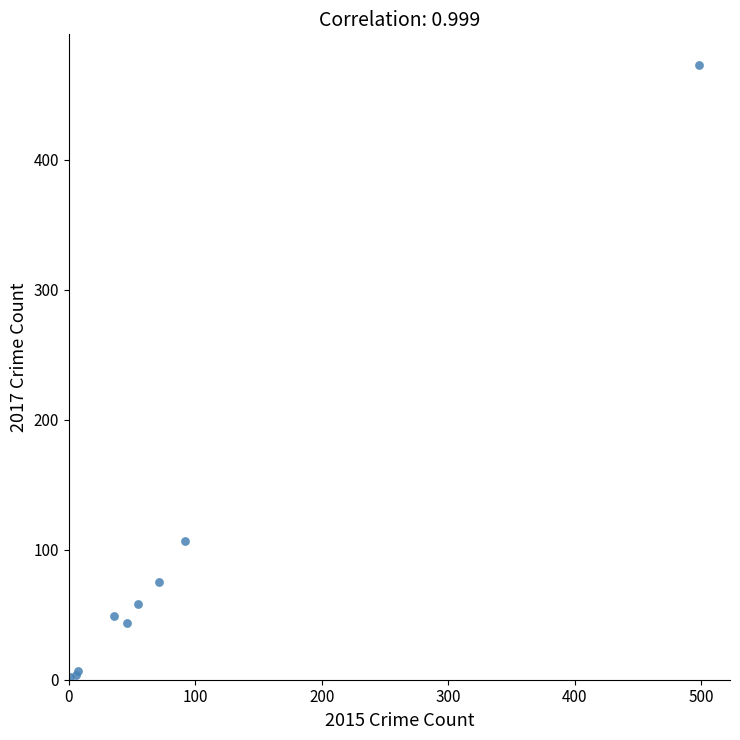

What Y value in the scatter plot is closest to 237?

107